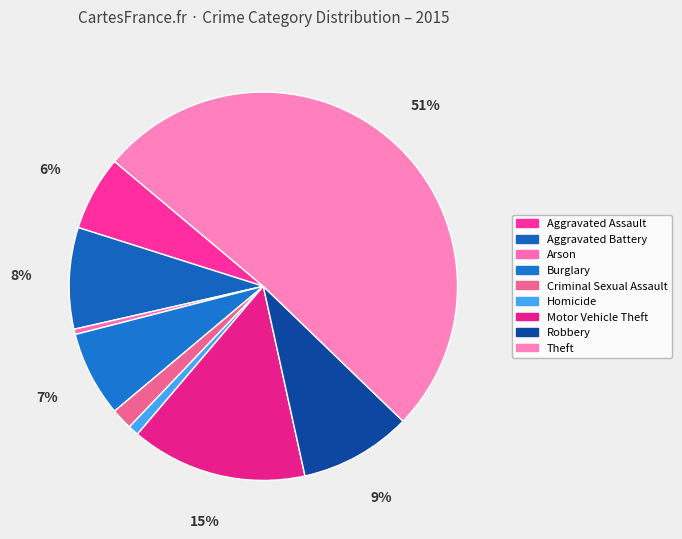

Does Theft represent more than half of the total?

Yes